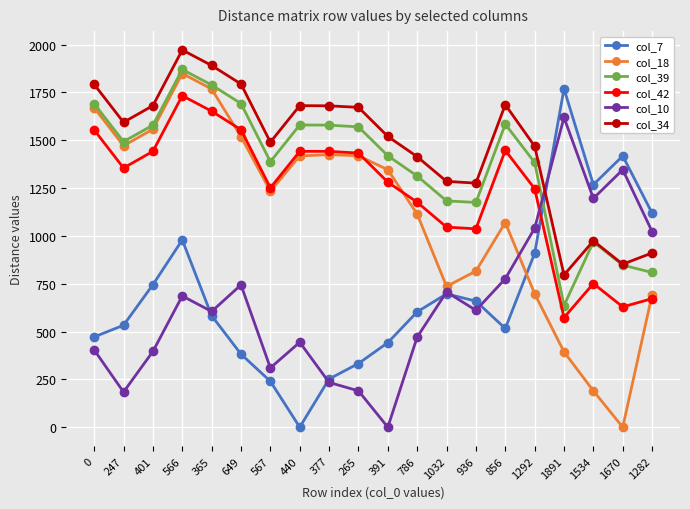

What is the maximum value for col_42?

1733